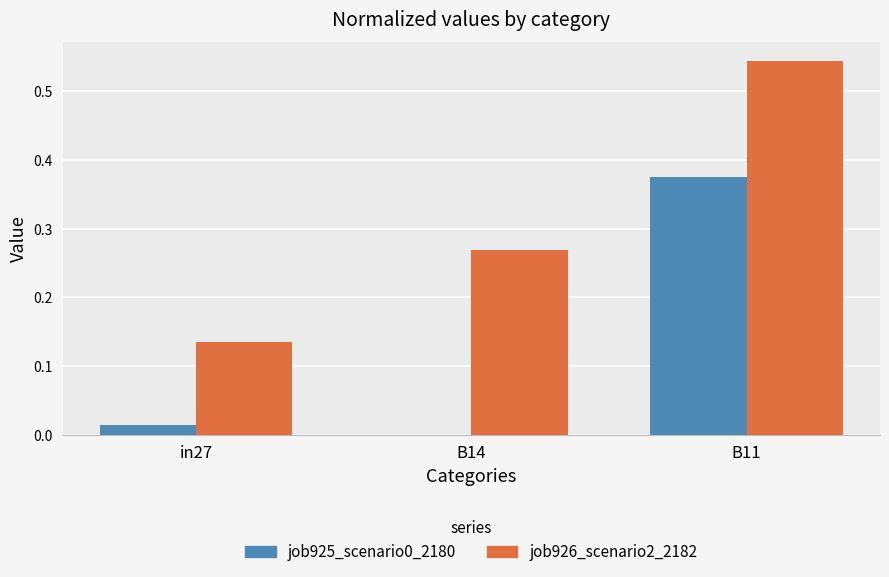

The value of job925_scenario0_2180 at B11 is 0.6. True or false?

False